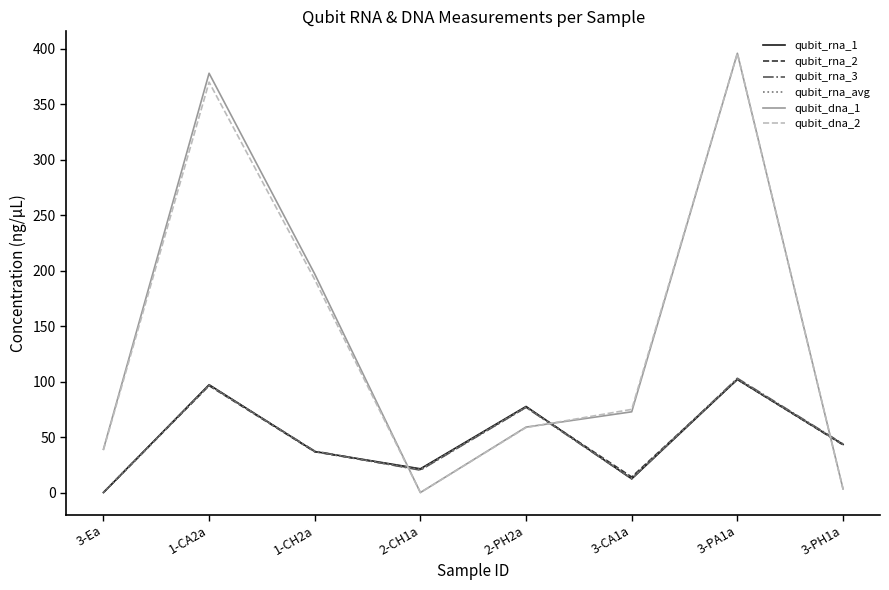

Does the chart have visible grid lines?

No